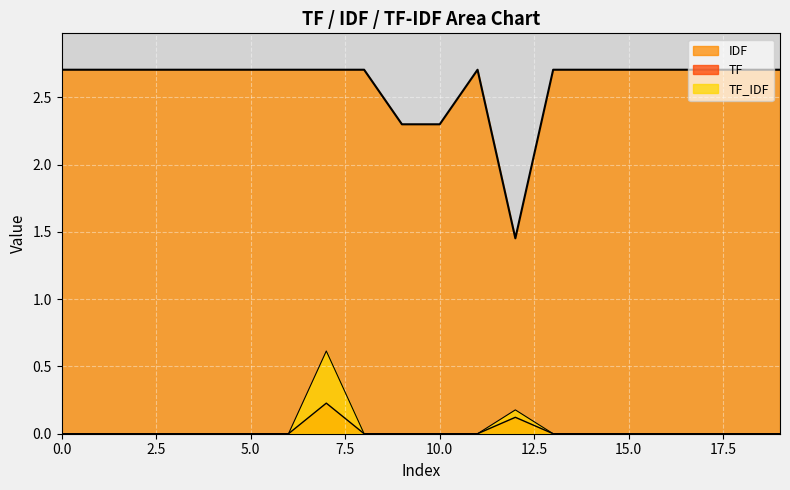

What are all the series names shown in the legend?

TF, IDF, TF_IDF